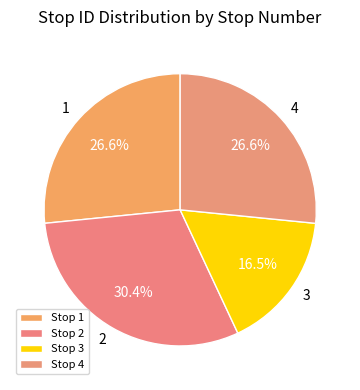

Count the number of slices in the pie.

4